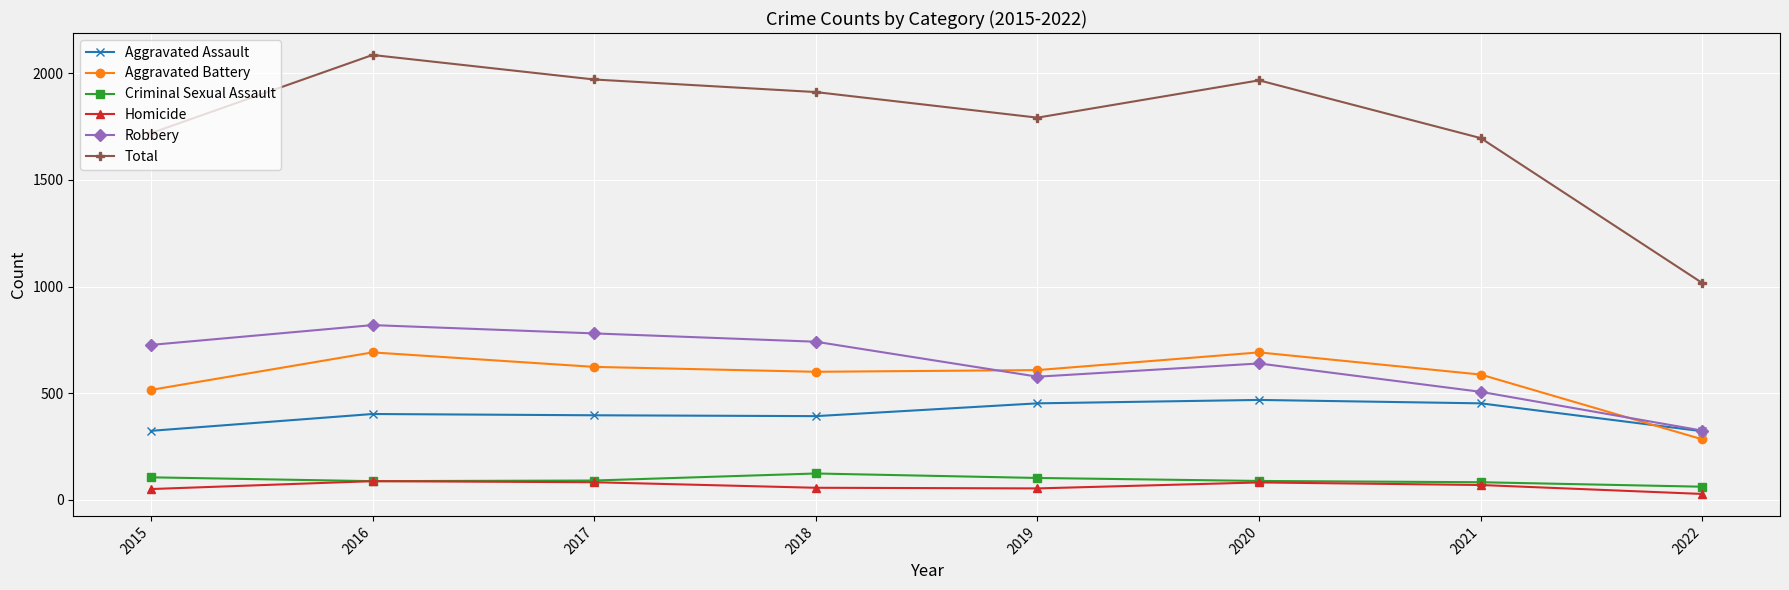

Which category has the lowest value in the Robbery series?

2022